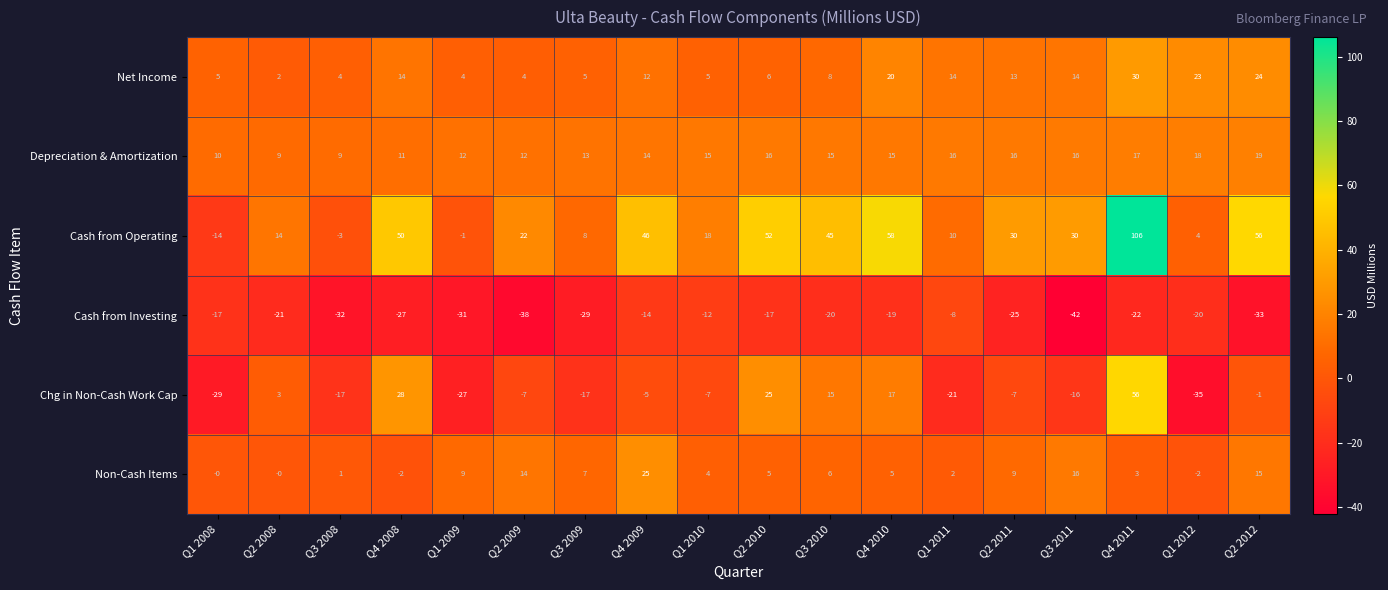

How many positive values does the Chg in Non-Cash Work Cap series have?

6